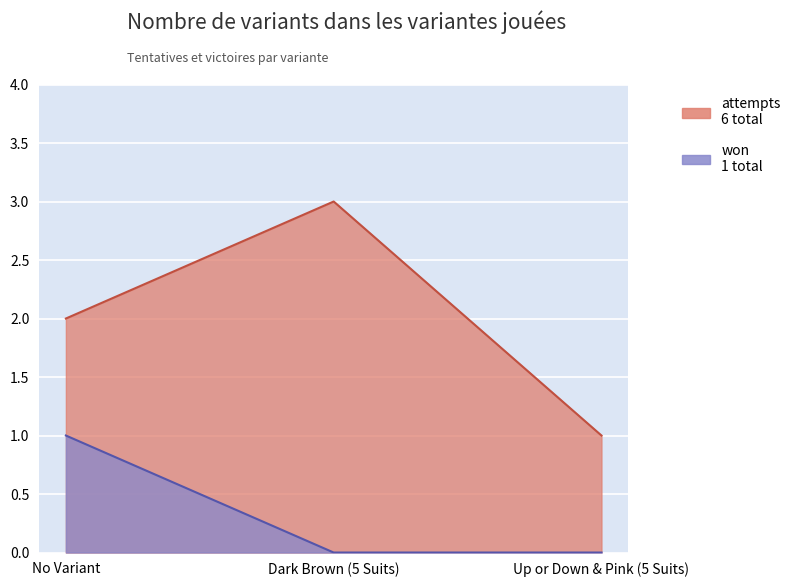

What is the value of the attempts point at the 1st from the left?

2